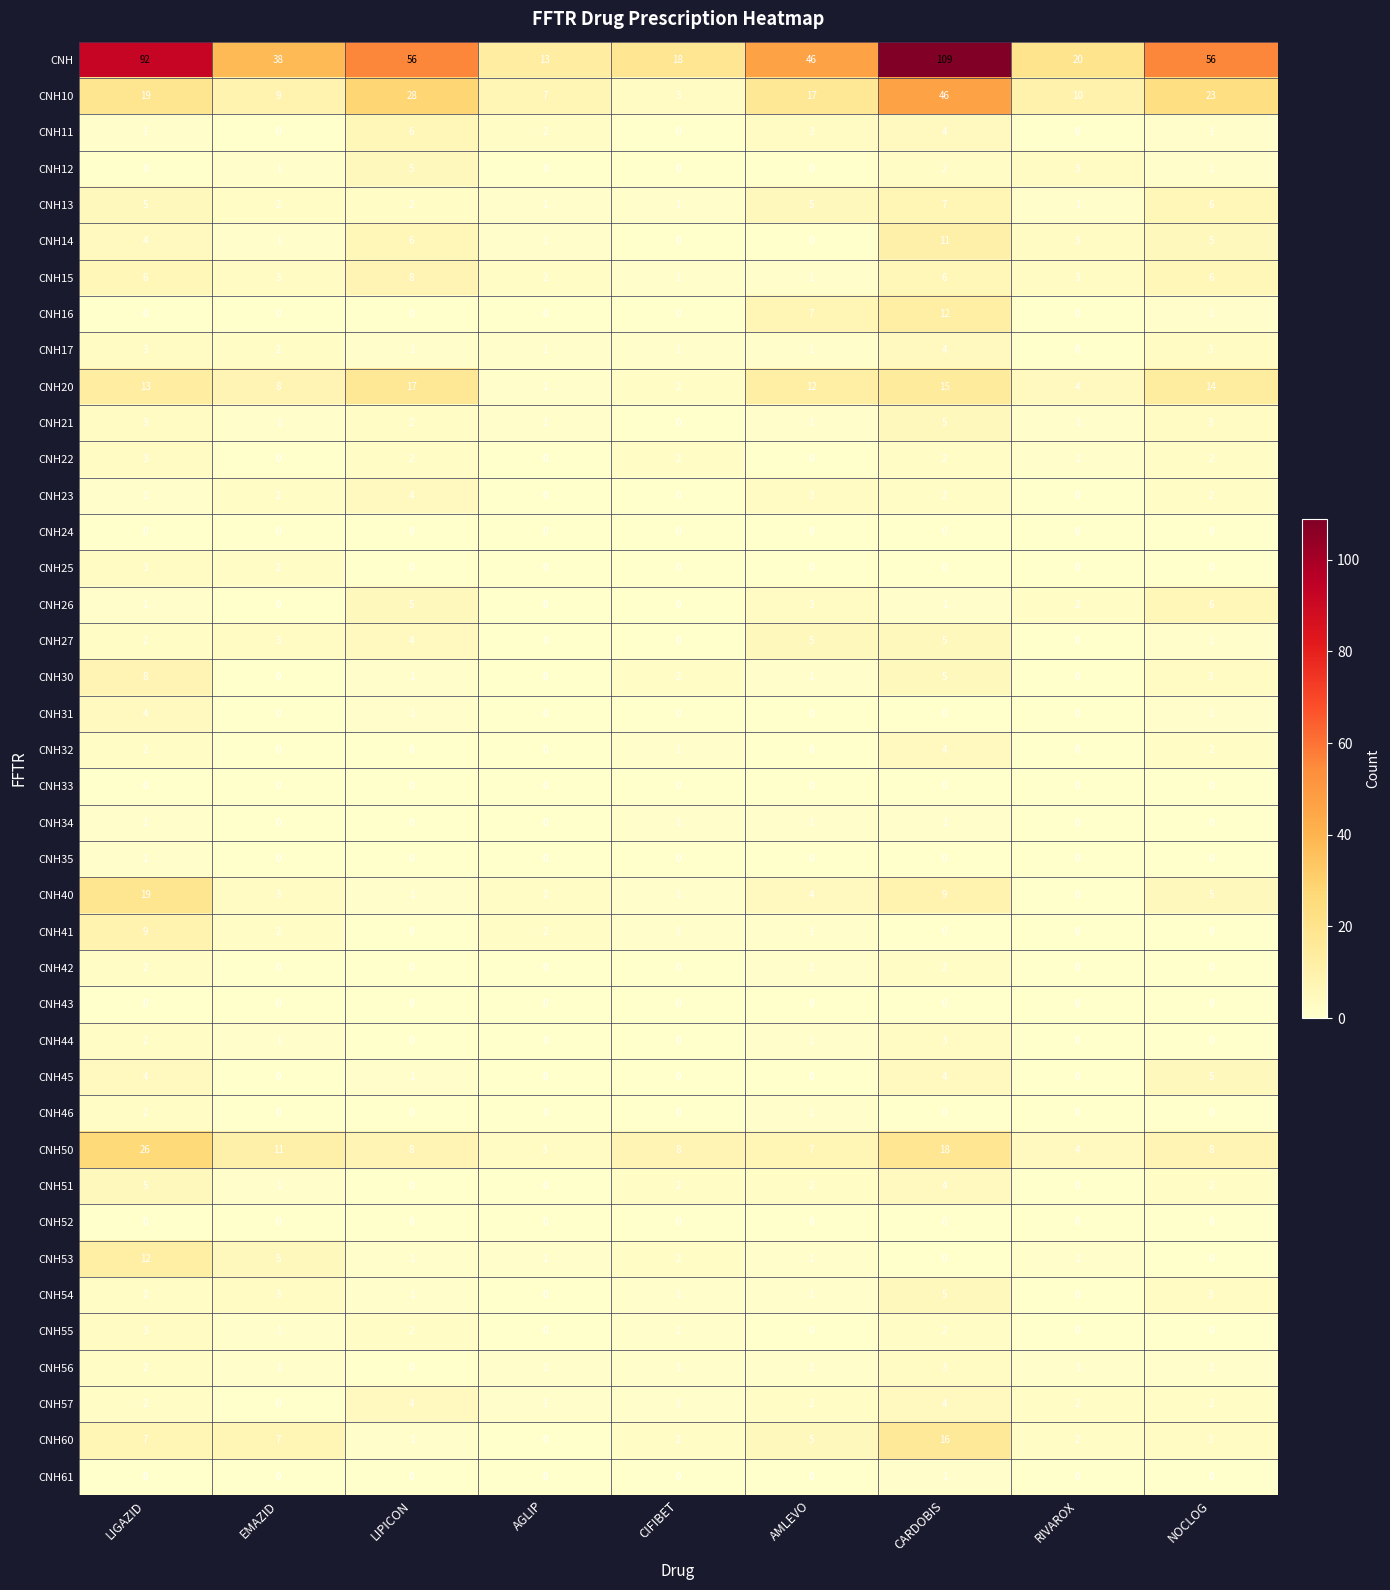

How many CNH13 values are between 1 and 5?

7